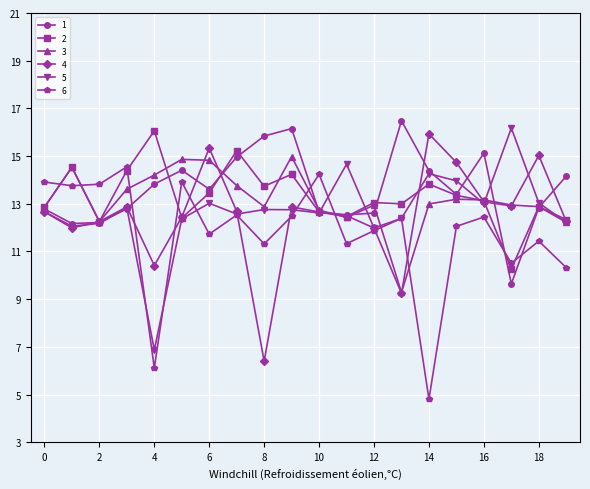

What is the value of the 5 point at the 17th from the left?

13.0